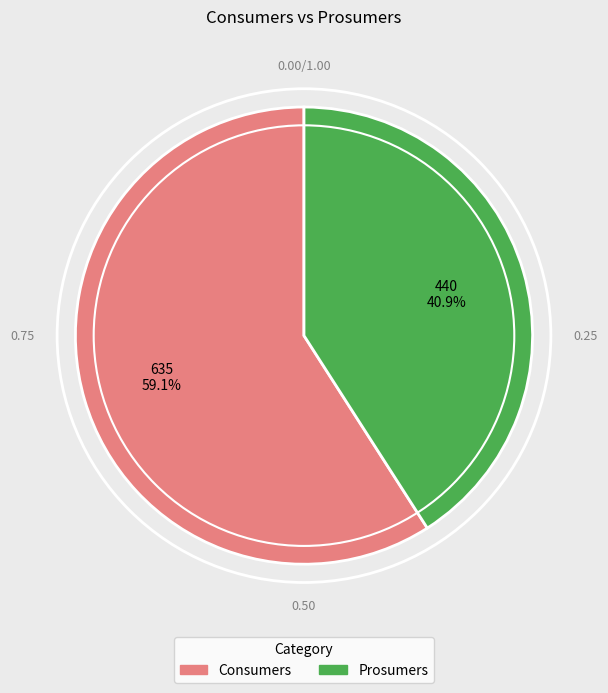

True or false: Prosumers accounts for 30% of the total.

False